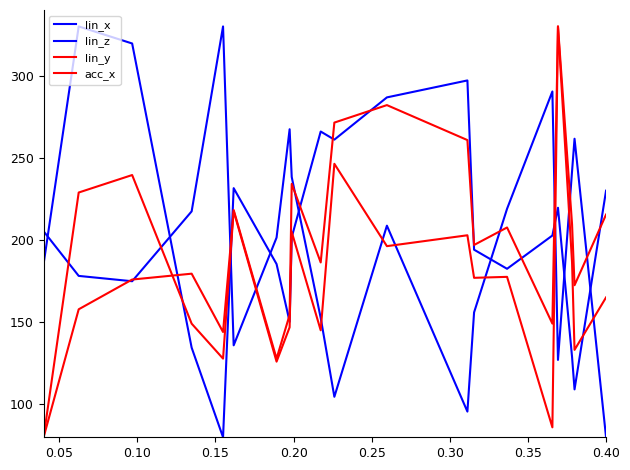

How many data points in acc_x are less than 197?

20